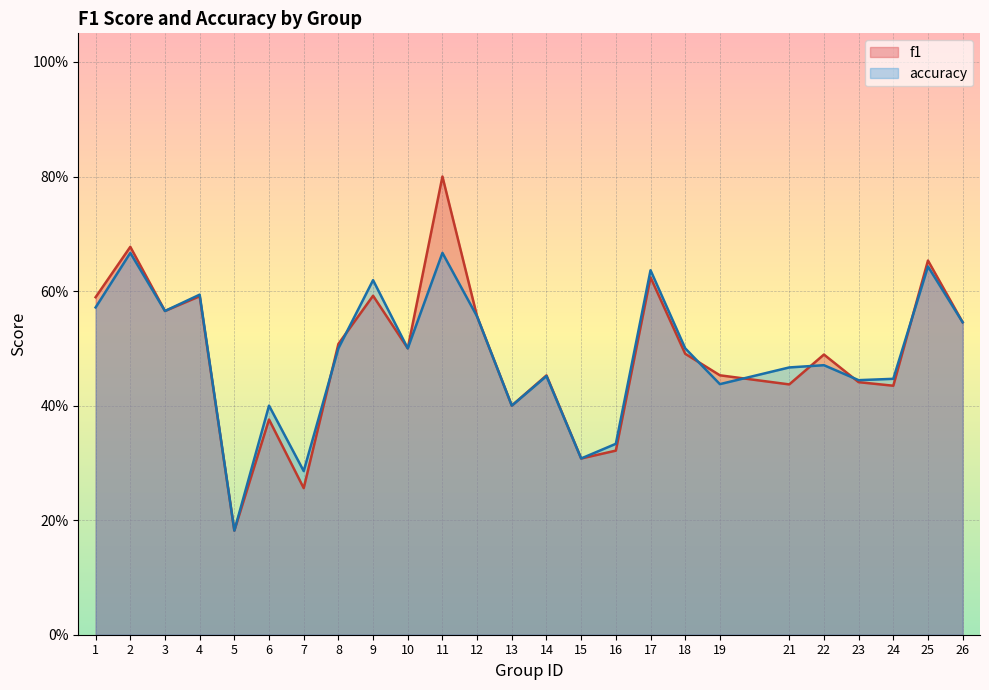

Is it true that accuracy equals 0.2 at 23?

False